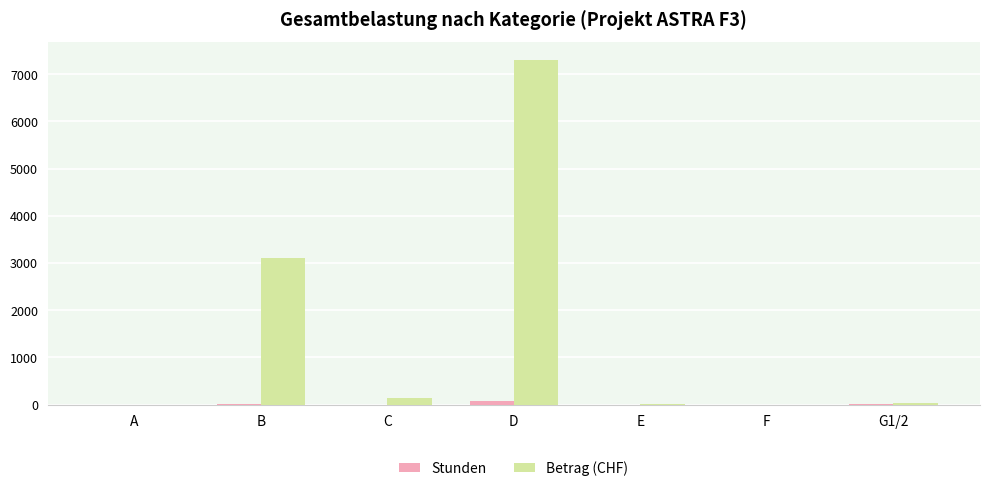

Which label corresponds to the largest value in the chart?

D